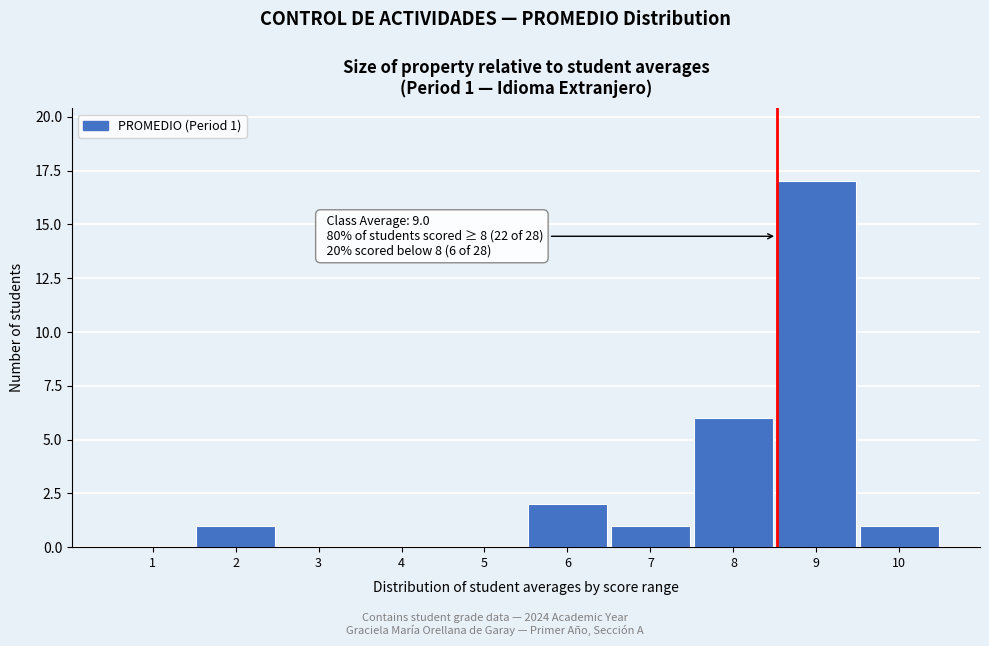

Reading left to right, transcribe all the data shown in this chart.

1=0	2=1	3=0	4=0	5=0	6=2	7=1	8=6	9=17	10=1